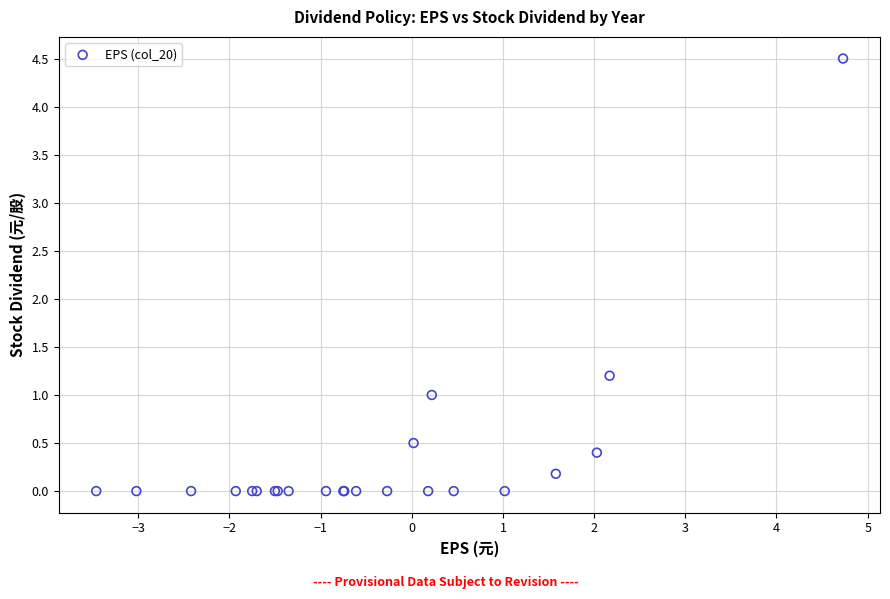

What Y value in the scatter plot is closest to 2?

1.2